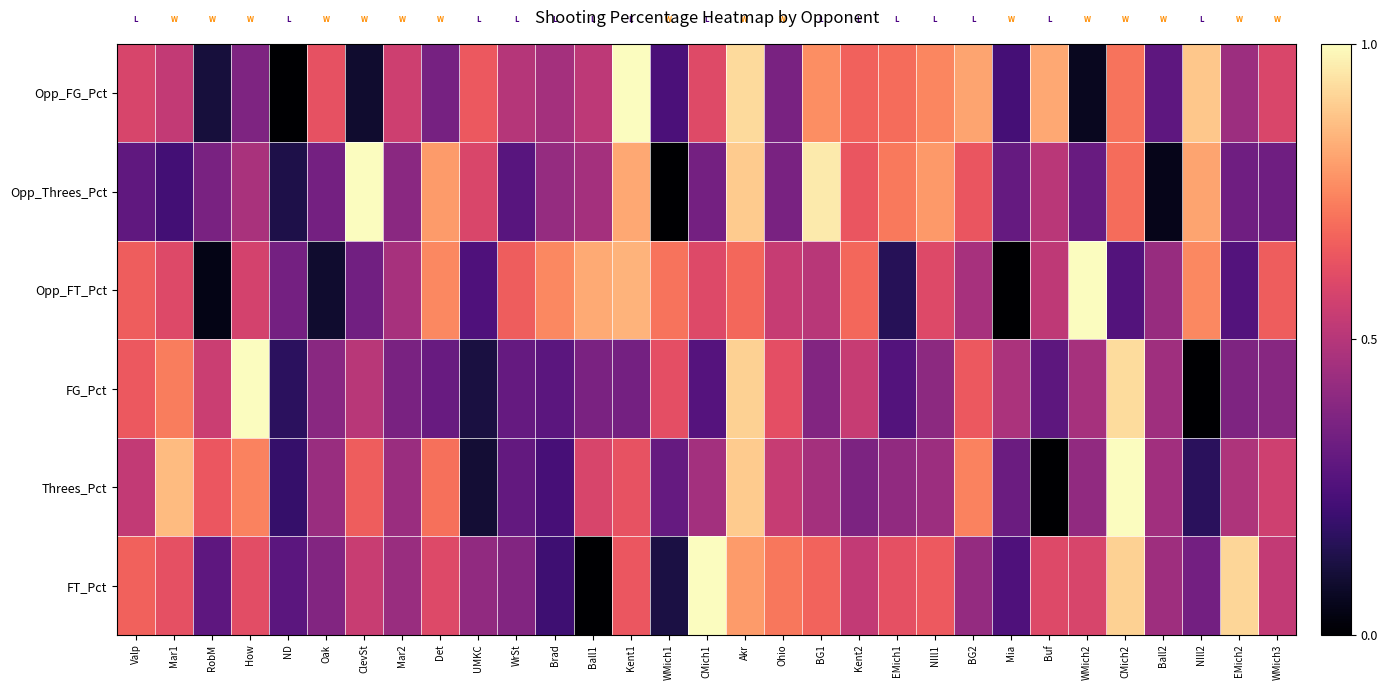

Between Ball2 and WMich3, which series saw the biggest shift?

Opp_FG_Pct